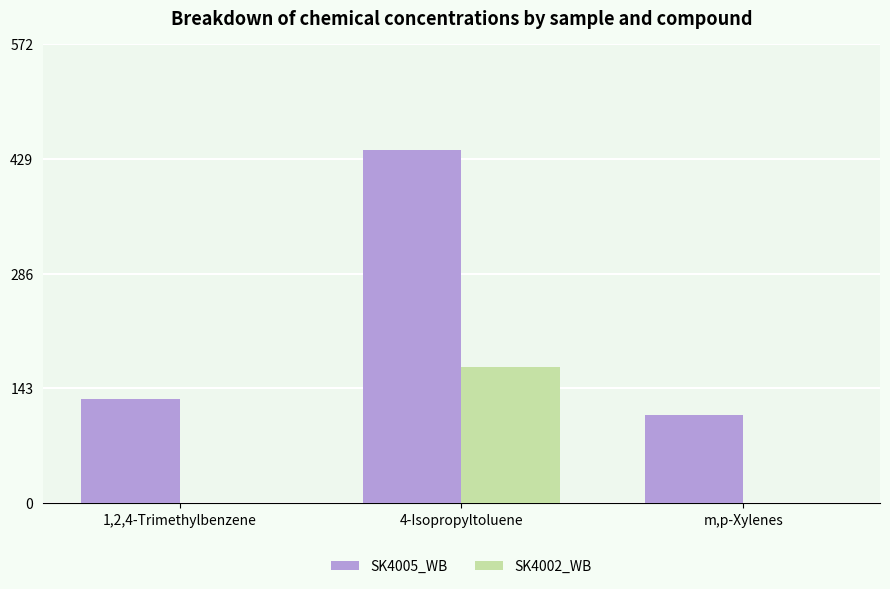

At which category is the sum across all series the highest?

4-Isopropyltoluene